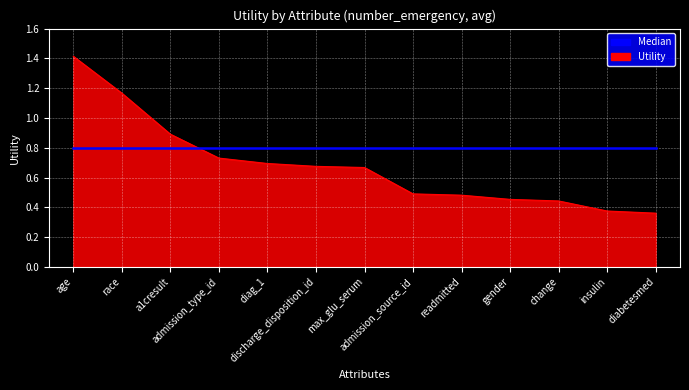

What is the greatest value displayed?

1.4